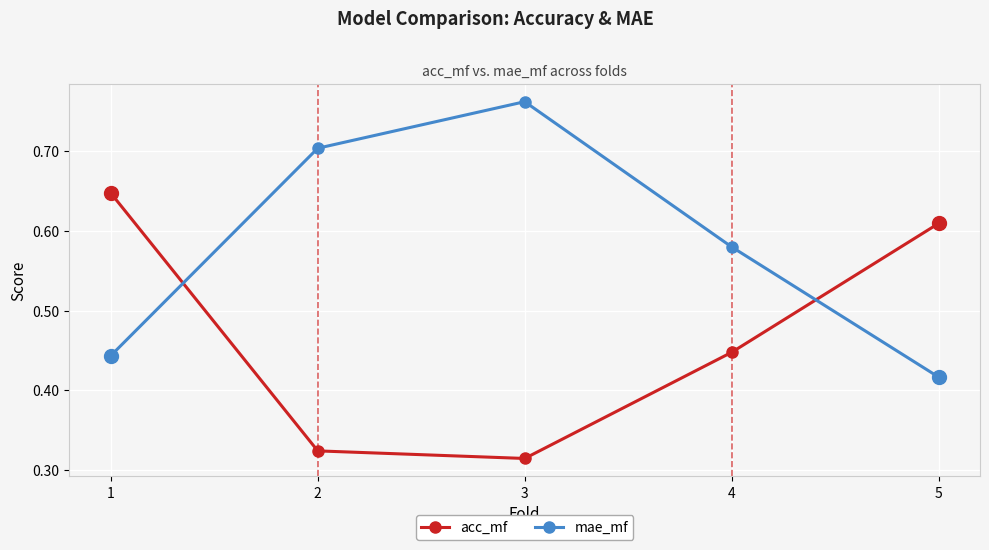

After their last crossing, which series has the higher values: mae_mf or acc_mf?

acc_mf